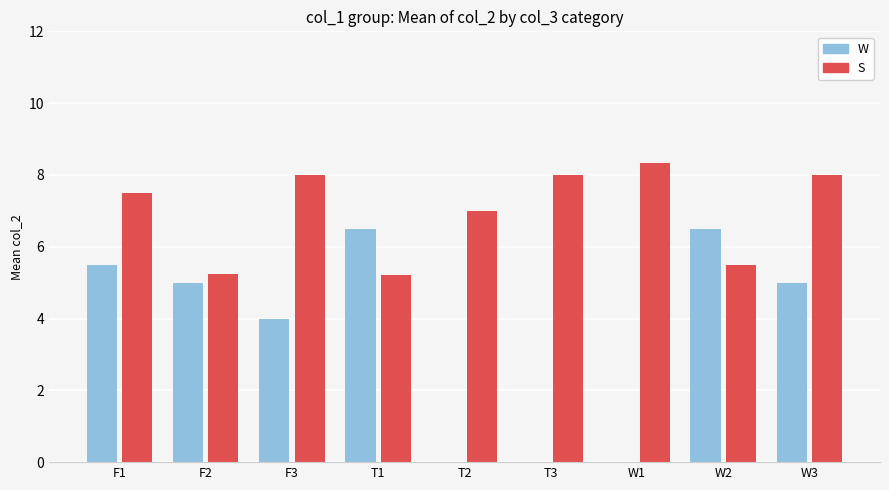

What is the sum of the W values at T3 and F2?

5.0